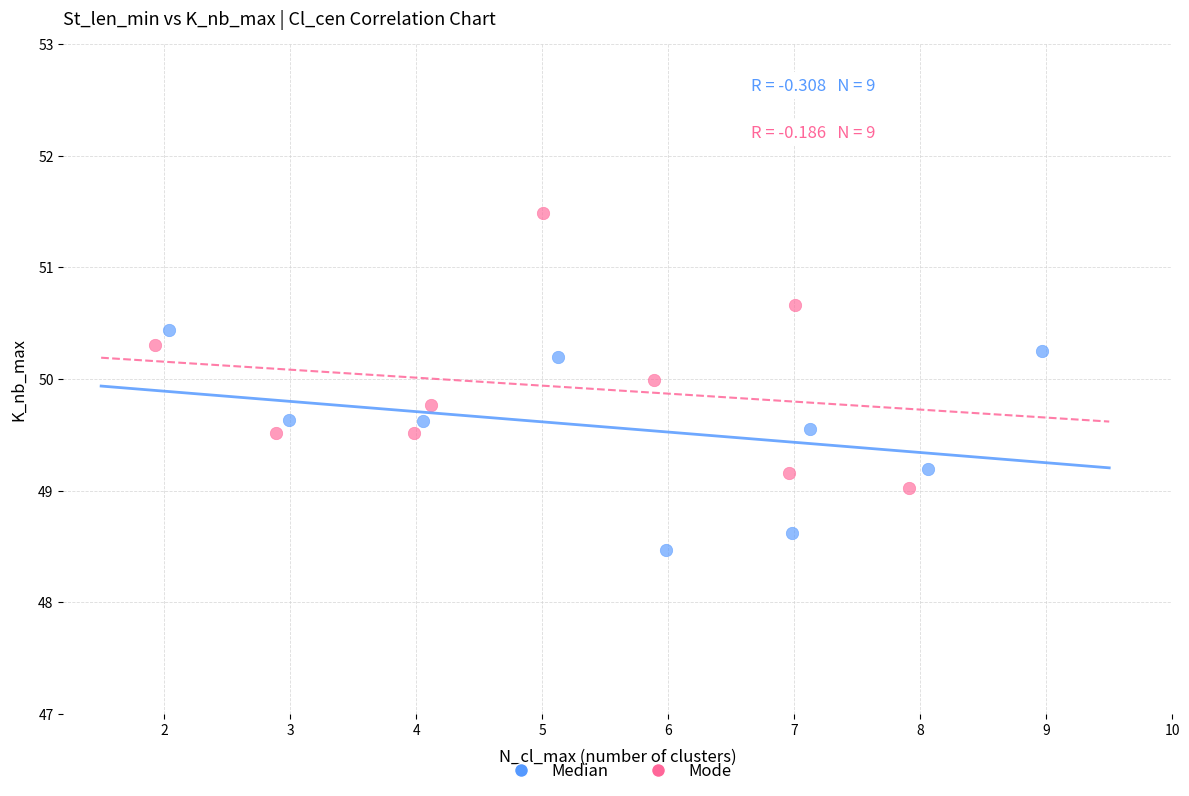

Which series reaches the maximum Y coordinate?

Mode